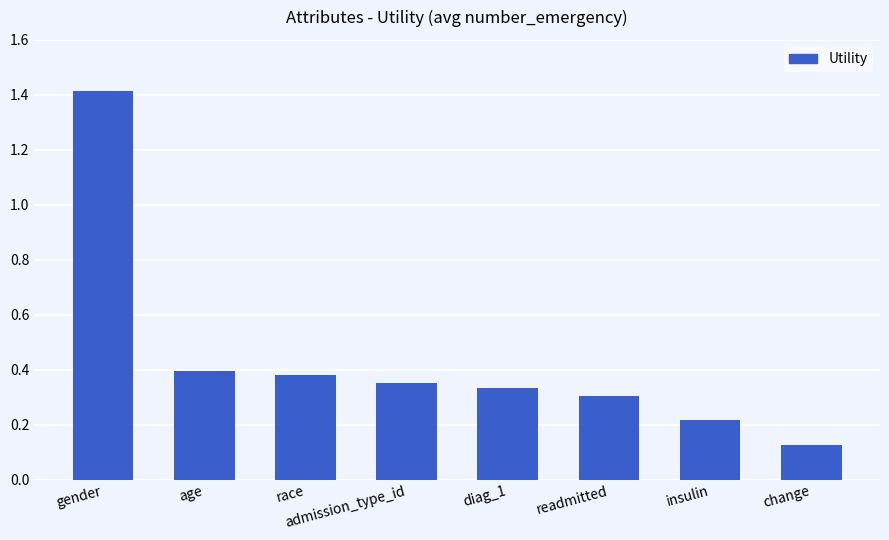

At which label is the value closest to 0?

change